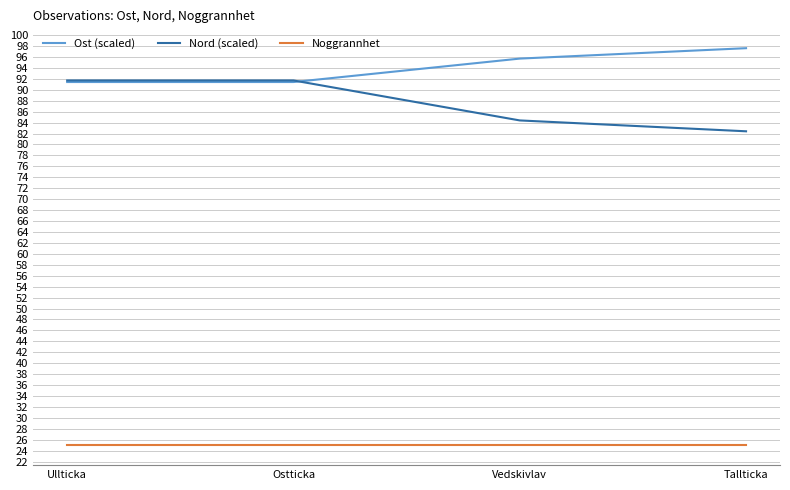

Reading left to right, what are all the values shown in this chart?

Ost (scaled): 91.4	91.4	95.7	97.6
Nord (scaled): 91.7	91.7	84.4	82.4
Noggrannhet: 25.0	25.0	25.0	25.0